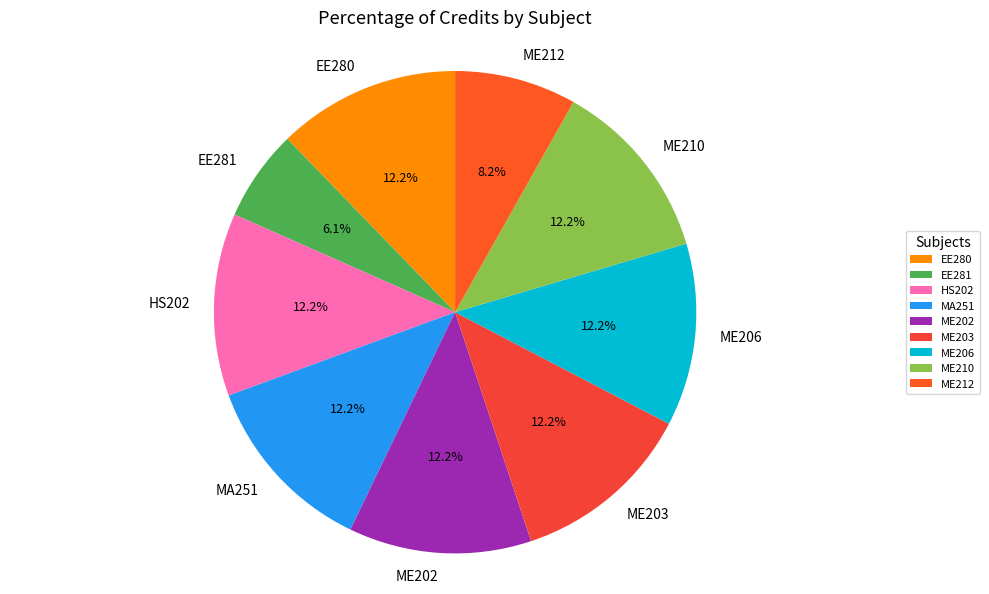

To the nearest percent, what is the difference between the largest and smallest slice percentages?

6%